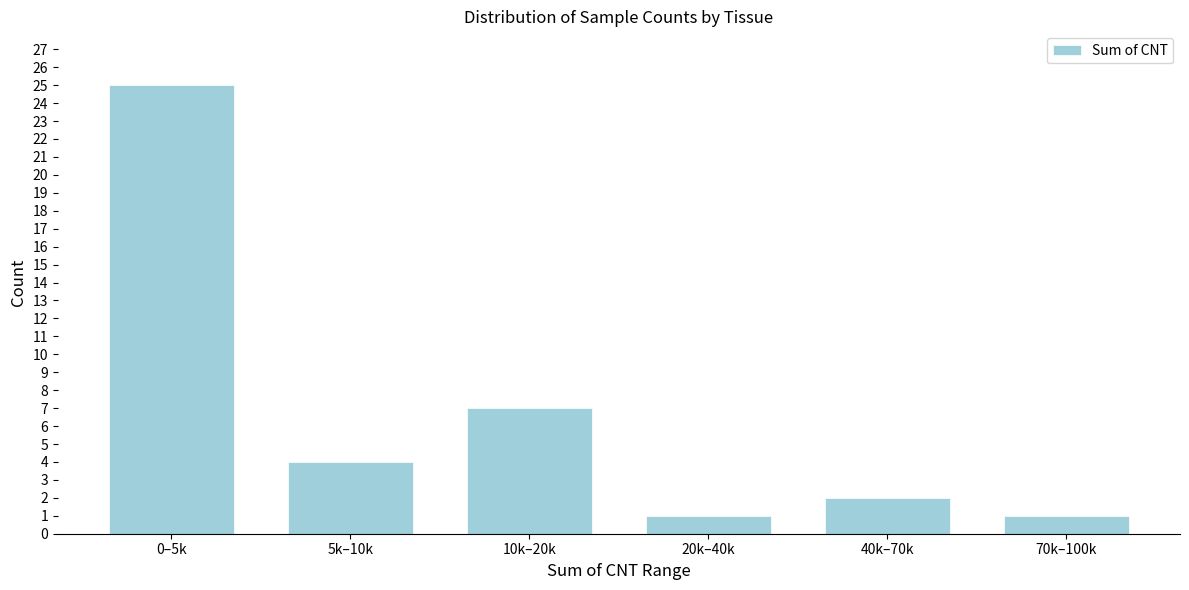

Reading right to left, list all the values displayed in this chart.

1	2	1	7	4	25